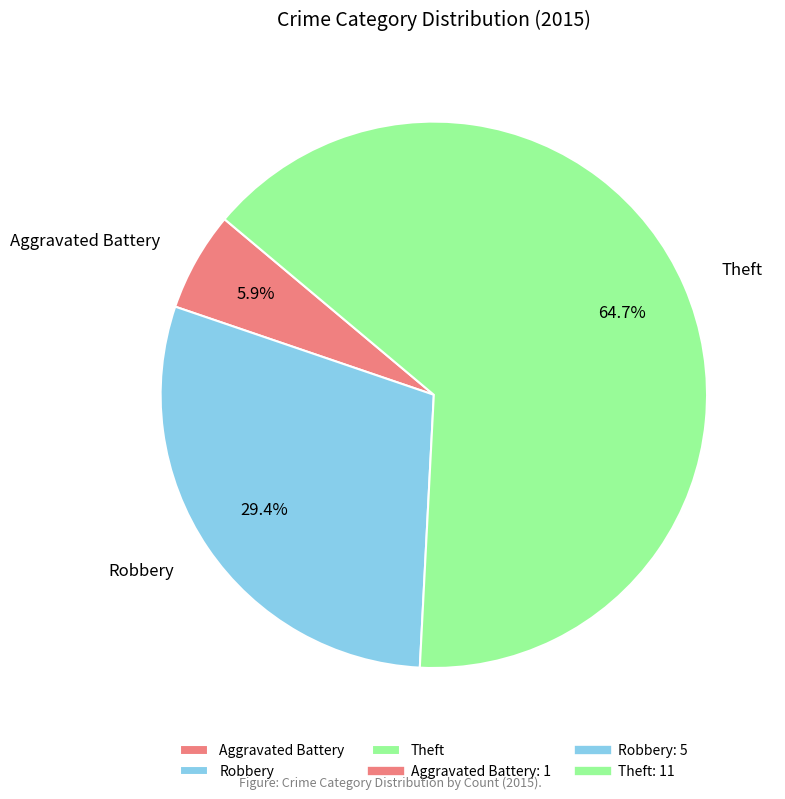

What is the largest slice in the pie chart?

Theft